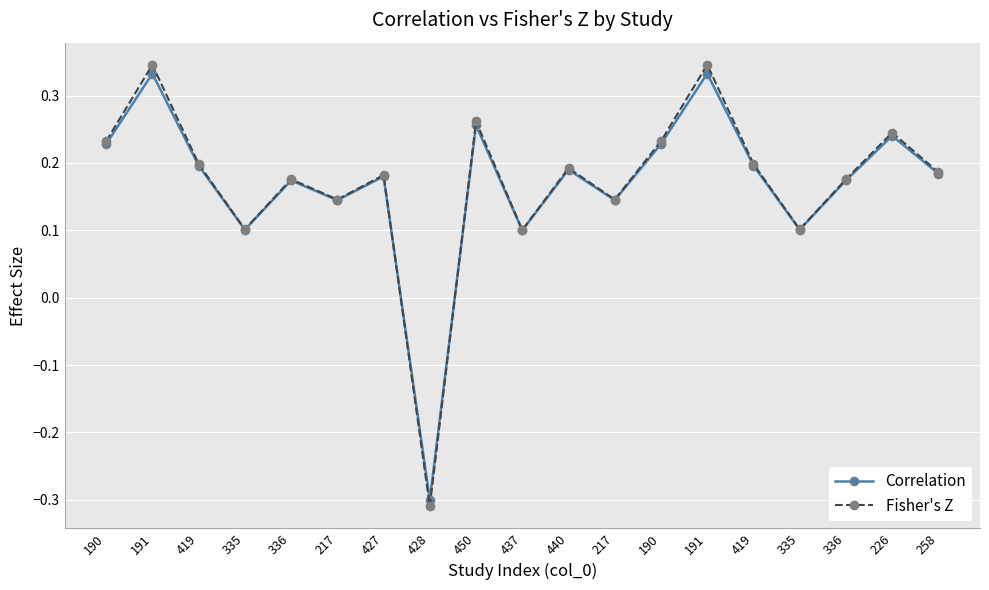

At which category is the sum across all series the highest?

191